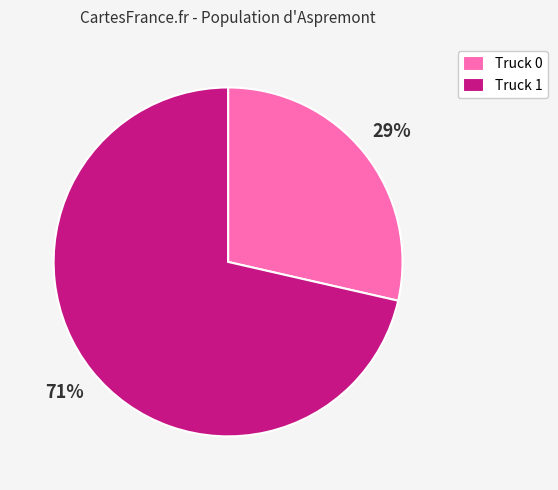

To the nearest percent, what is the average slice percentage?

50%